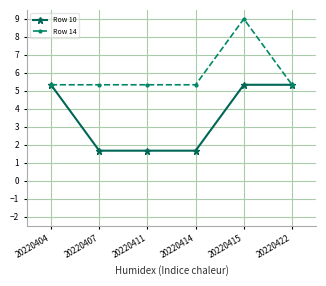

Reading left to right, extract all data points from this chart.

Row 10: 20220404=5.3	20220407=1.7	20220411=1.7	20220414=1.7	20220415=5.3	20220422=5.3
Row 14: 20220404=5.3	20220407=5.3	20220411=5.3	20220414=5.3	20220415=9.0	20220422=5.3